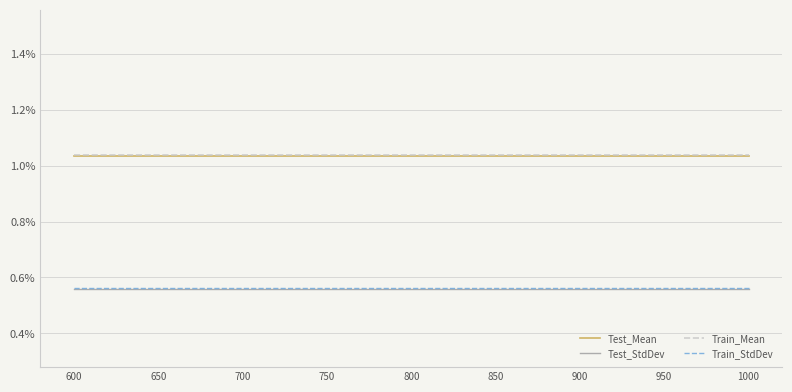

Does the chart display data point markers on the line(s)?

No